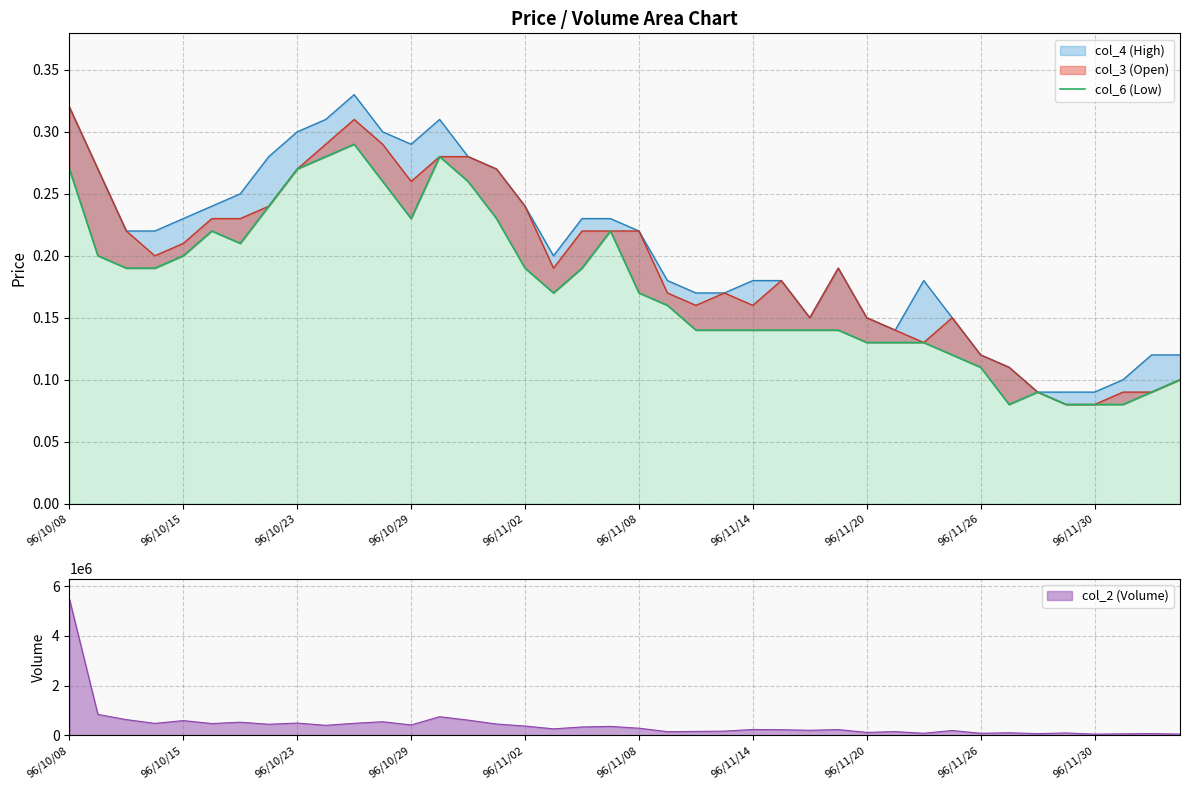

Where is the data nearest to the value 0?

33